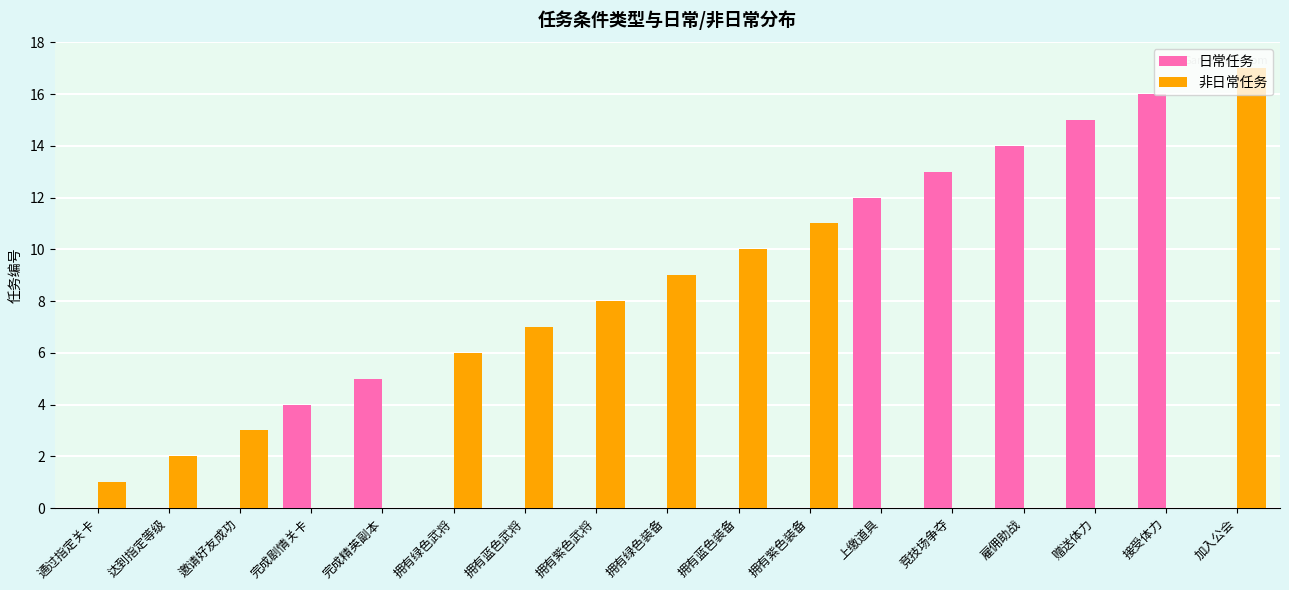

What is the total value across all series at 拥有绿色武将?

6